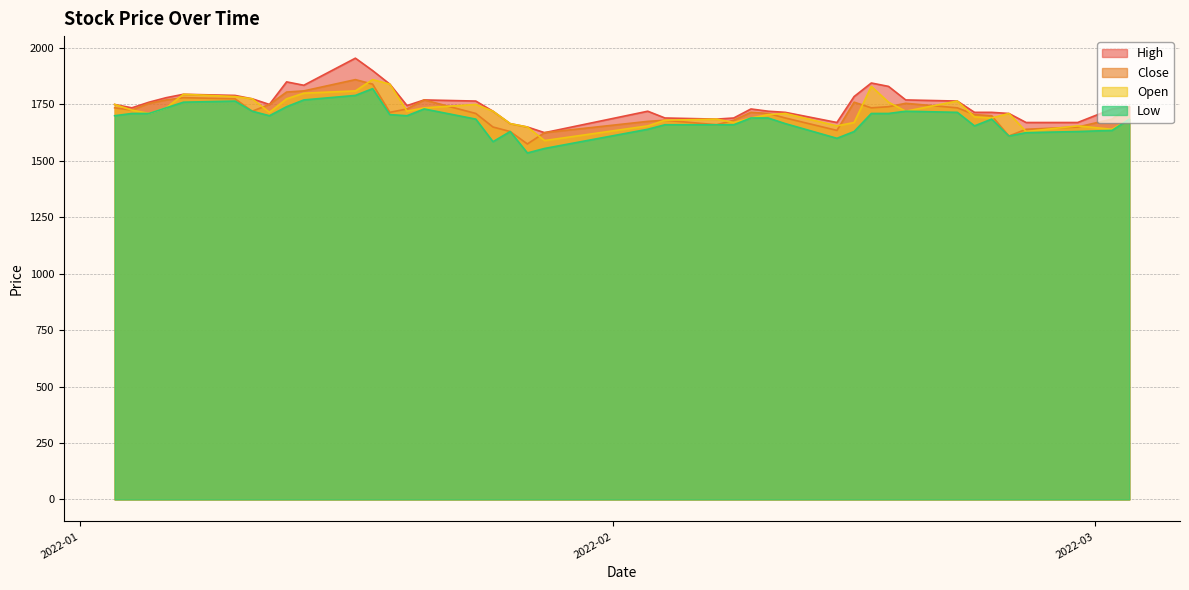

Does the chart display data point markers on the line(s)?

No